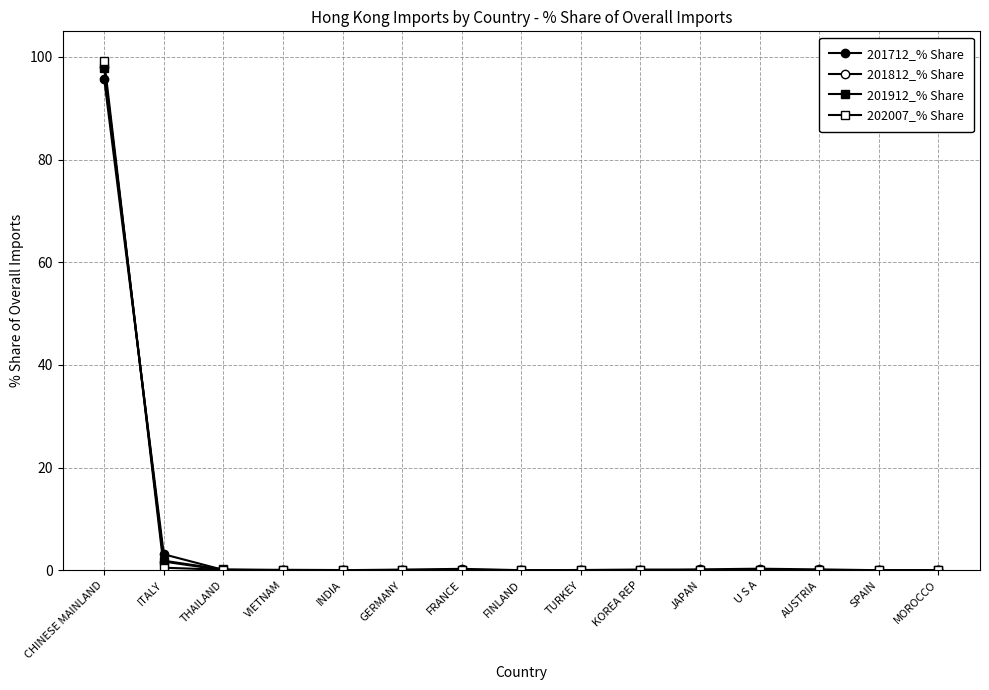

At how many categories does at least one series exceed 22?

1